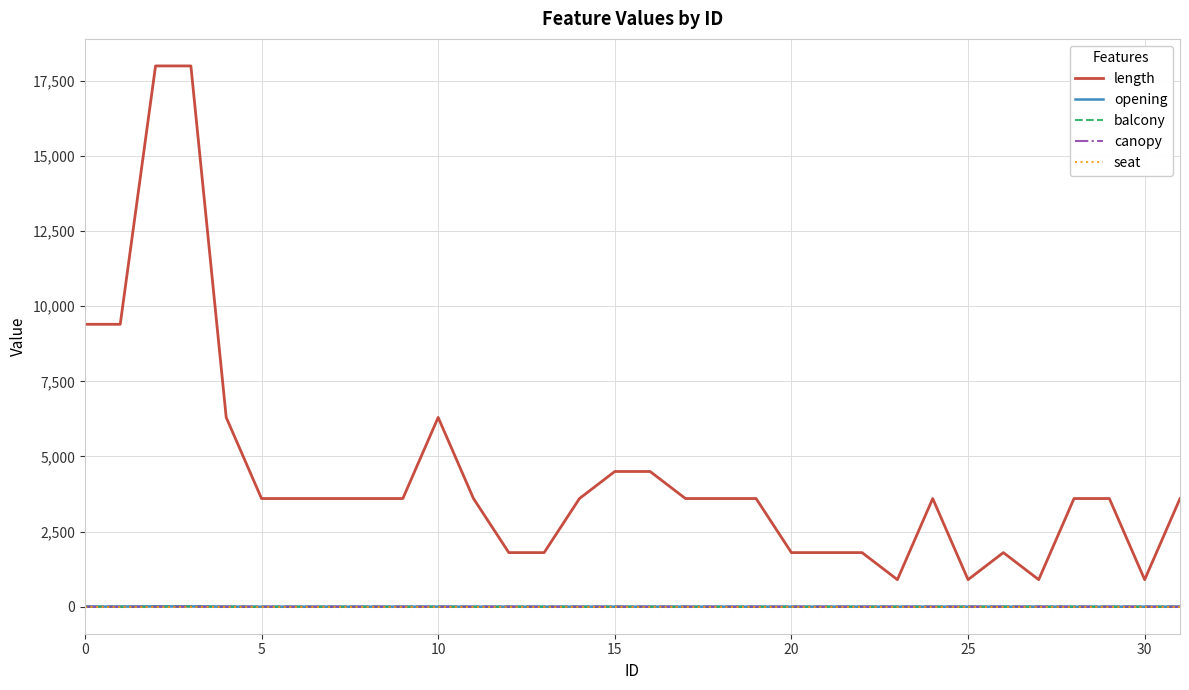

True or false: canopy and length cross at least once.

False